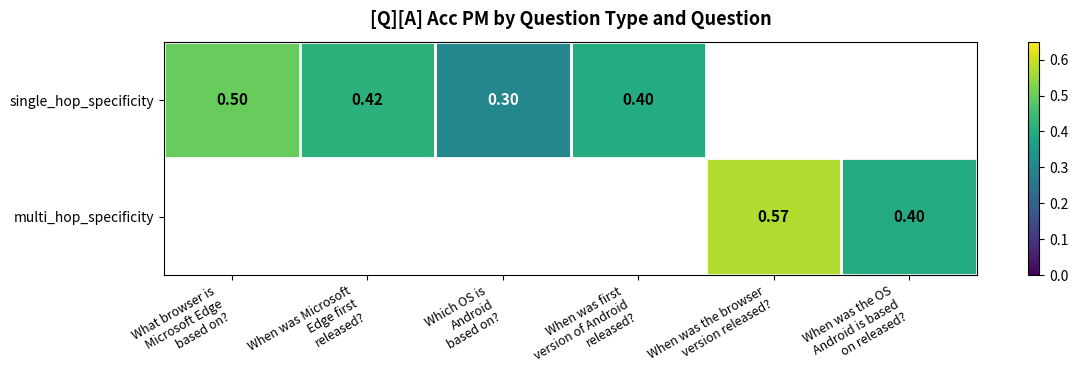

True or false: multi_hop_specificity has a value of 0.7 at When was the OS Android is based on released?.

False